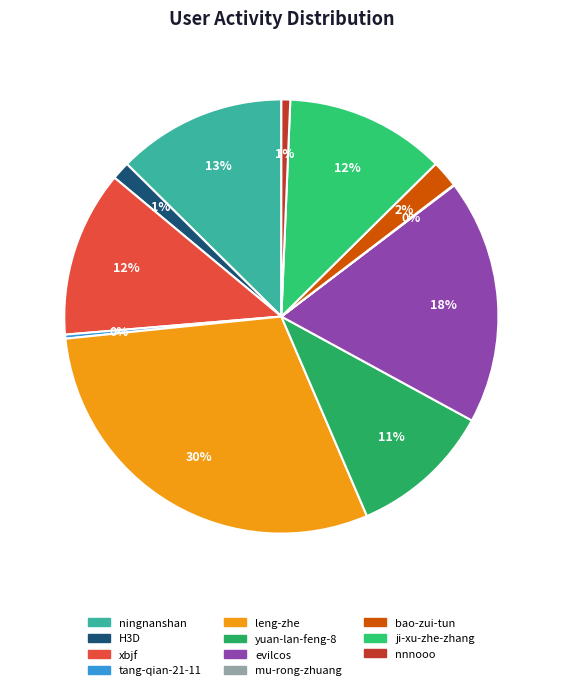

Between yuan-lan-feng-8 and leng-zhe, which is larger?

leng-zhe